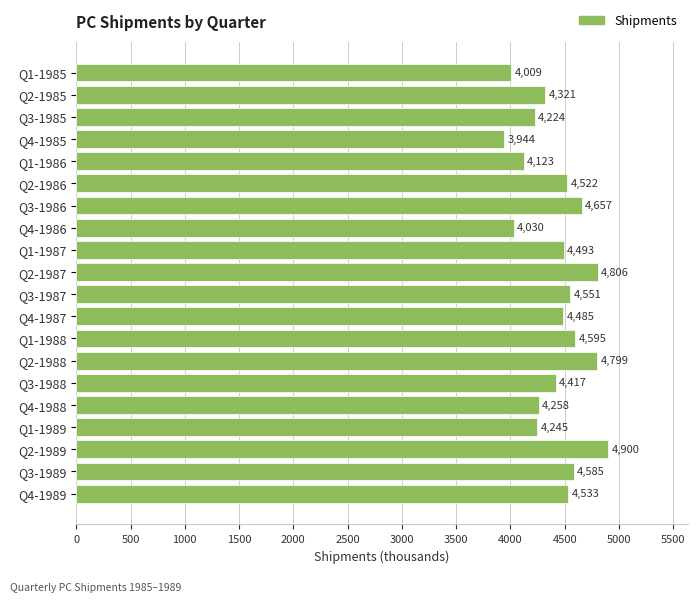

At which category does the chart reach its minimum across all series?

Q4-1985